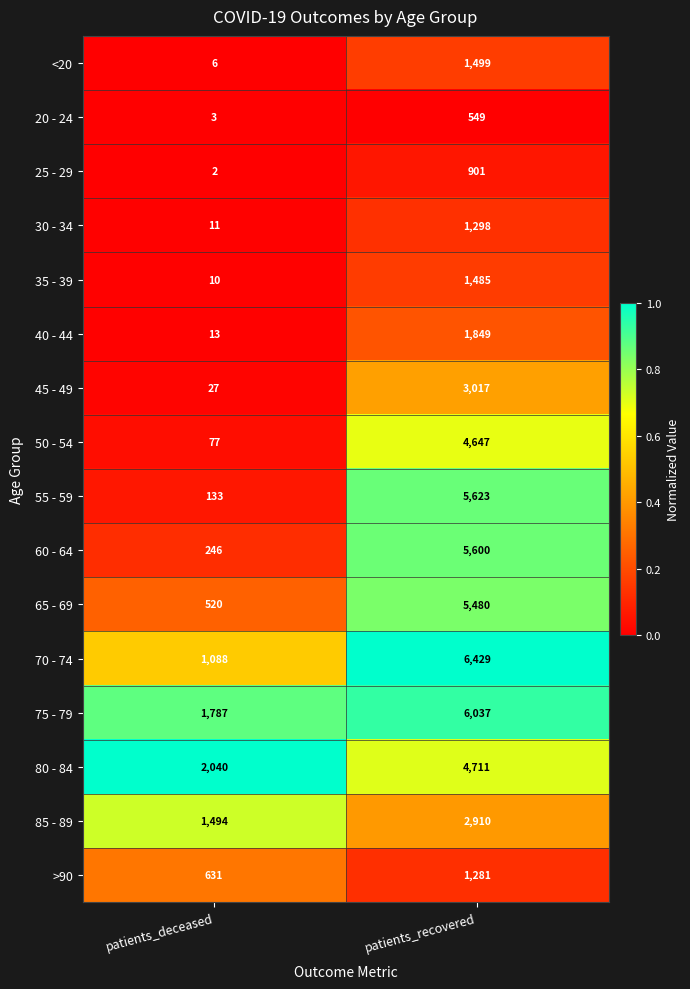

At which category is the sum across all series the highest?

patients_recovered